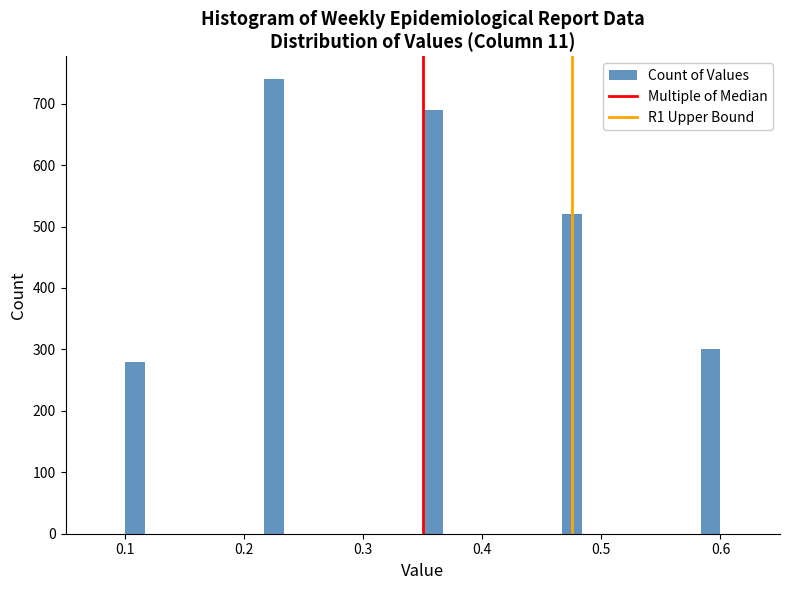

Around what value on the x-axis is the tallest bar? Give the approximate position of its centre, as read against the axis.

0.23